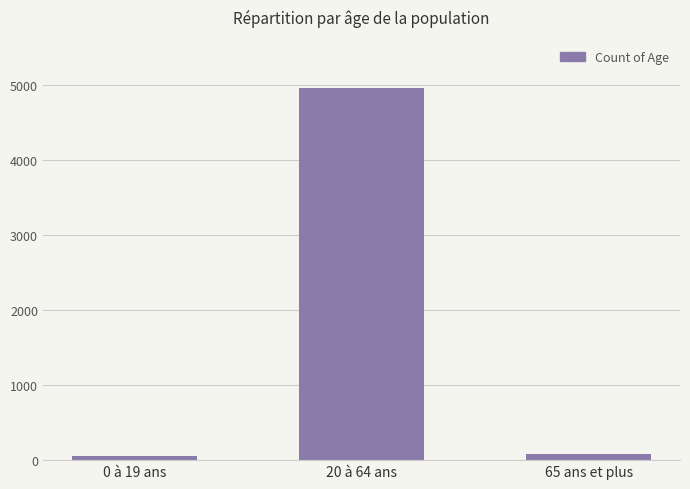

What is the sum of all values?

5101